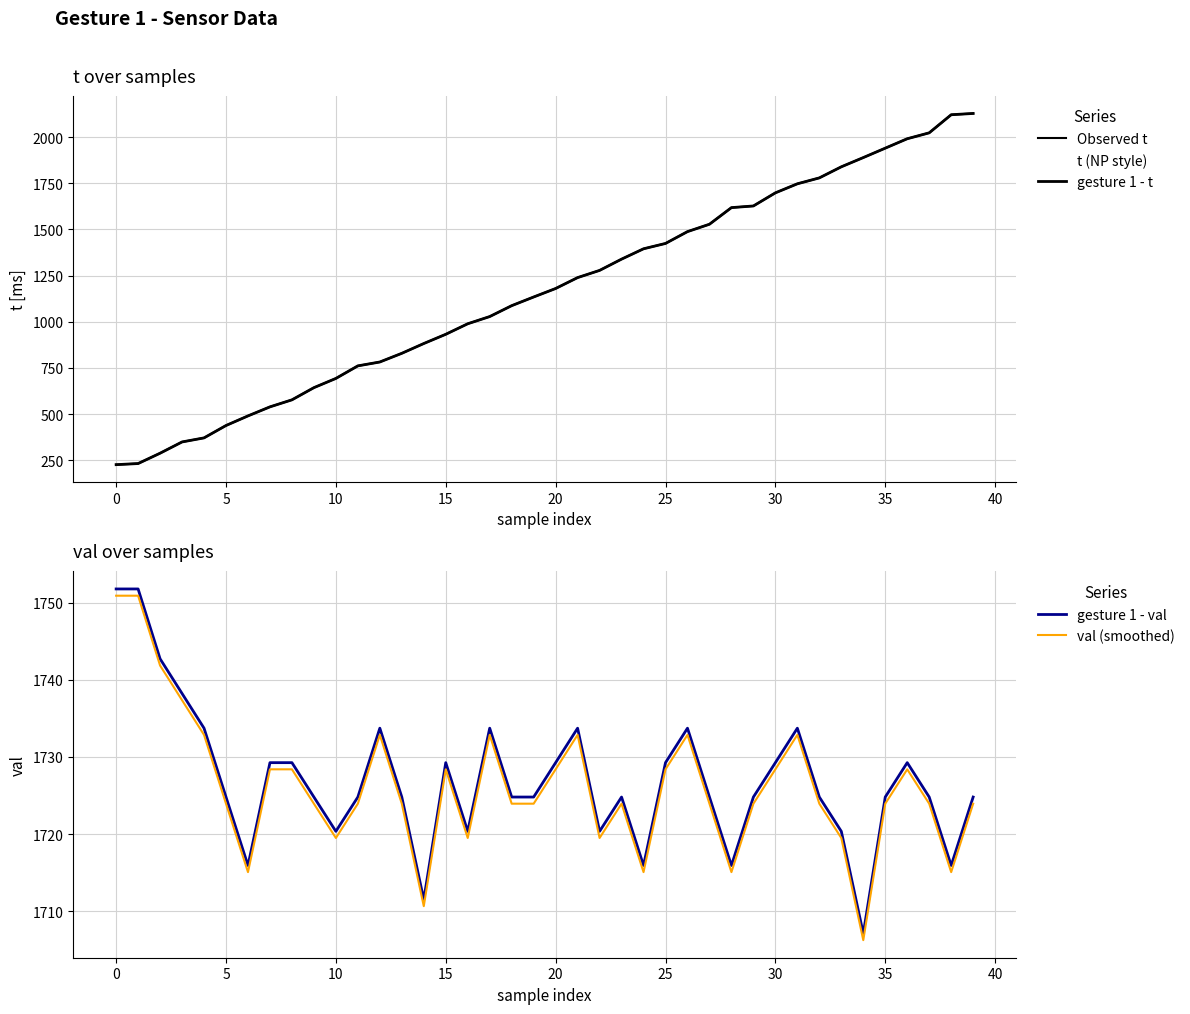

The gesture 1 - t series shows 2374.7 at 26. True or false?

False